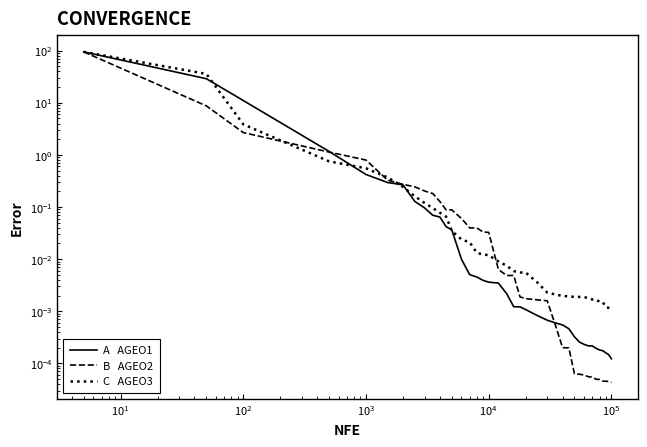

List the series in order of their peak value, lowest first.

A   AGEO1, B   AGEO2, C   AGEO3